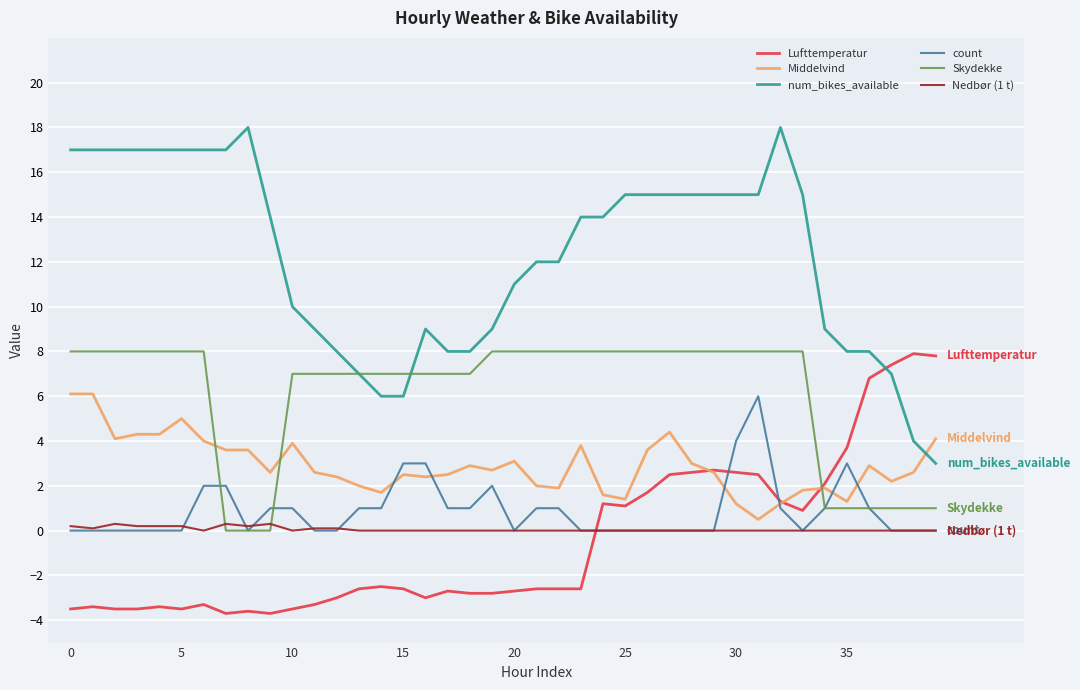

How many count values are between 0 and 1?

32